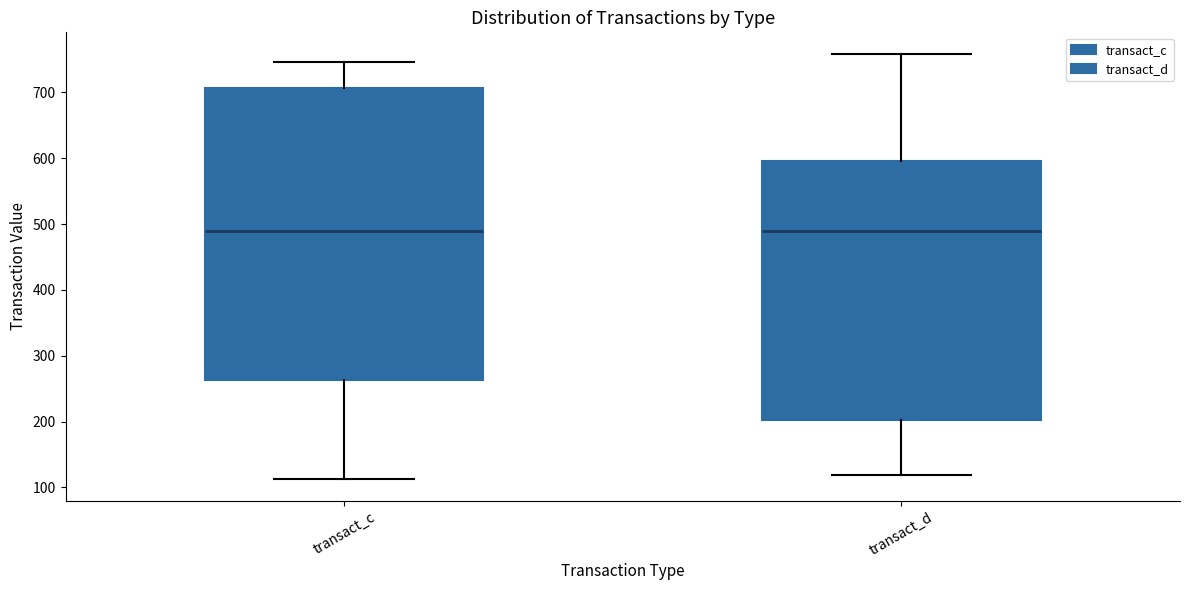

Reading left to right, transcribe this box plot: for each box, give where its median line is, the range the box spans, and where its two whiskers end, as read against the y-axis. The values are not printed on the chart, so give them approximately, as read against the axis.

transact_c: median 490, box 260 to 710, whiskers 110 to 750
transact_d: median 490, box 200 to 600, whiskers 120 to 760